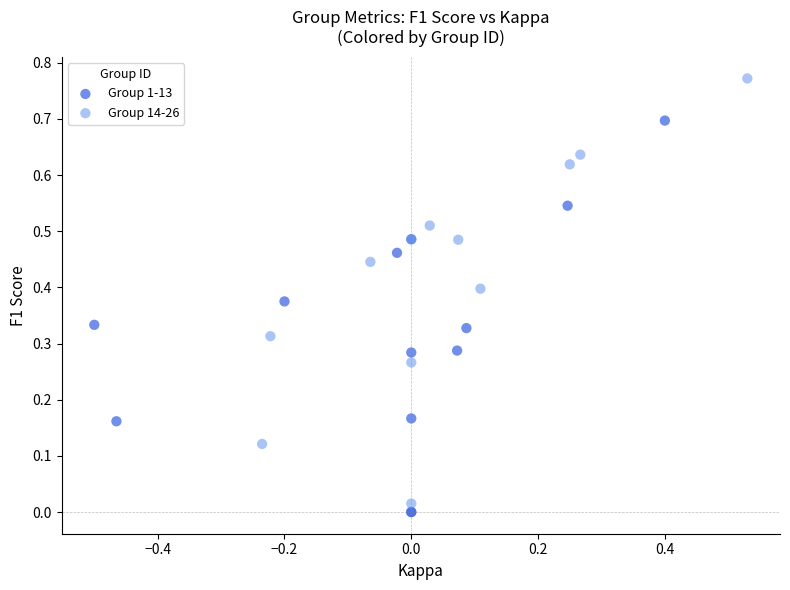

Which series has the widest spread of Y values?

Group 14-26